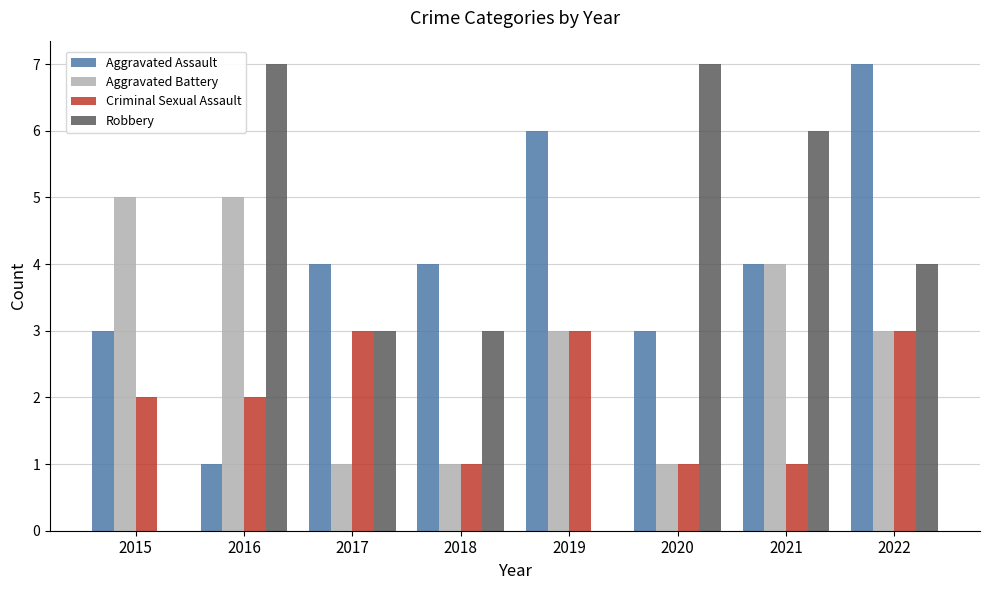

Reading left to right, transcribe all the data shown in this chart.

Aggravated Assault: 2015=3	2016=1	2017=4	2018=4	2019=6	2020=3	2021=4	2022=7
Aggravated Battery: 2015=5	2016=5	2017=1	2018=1	2019=3	2020=1	2021=4	2022=3
Criminal Sexual Assault: 2015=2	2016=2	2017=3	2018=1	2019=3	2020=1	2021=1	2022=3
Robbery: 2015=0	2016=7	2017=3	2018=3	2019=0	2020=7	2021=6	2022=4